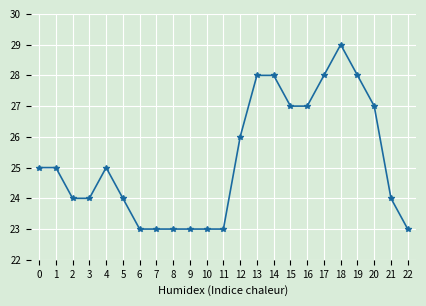

The value at 6 is 13. True or false?

False